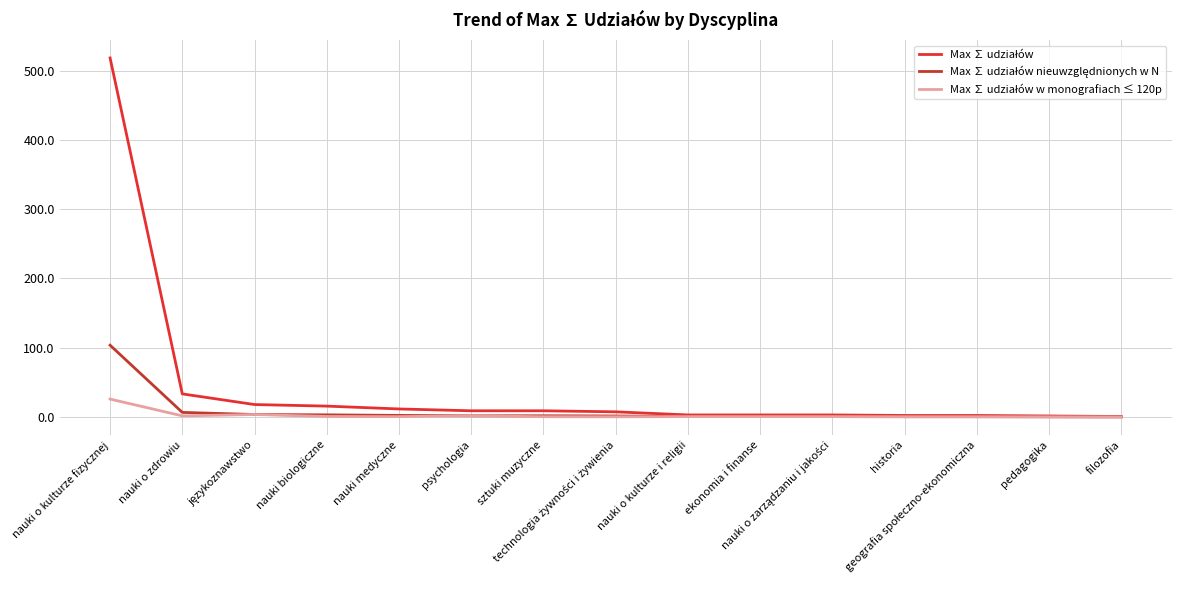

What is the total value across all series at nauki o kulturze fizycznej?

647.9